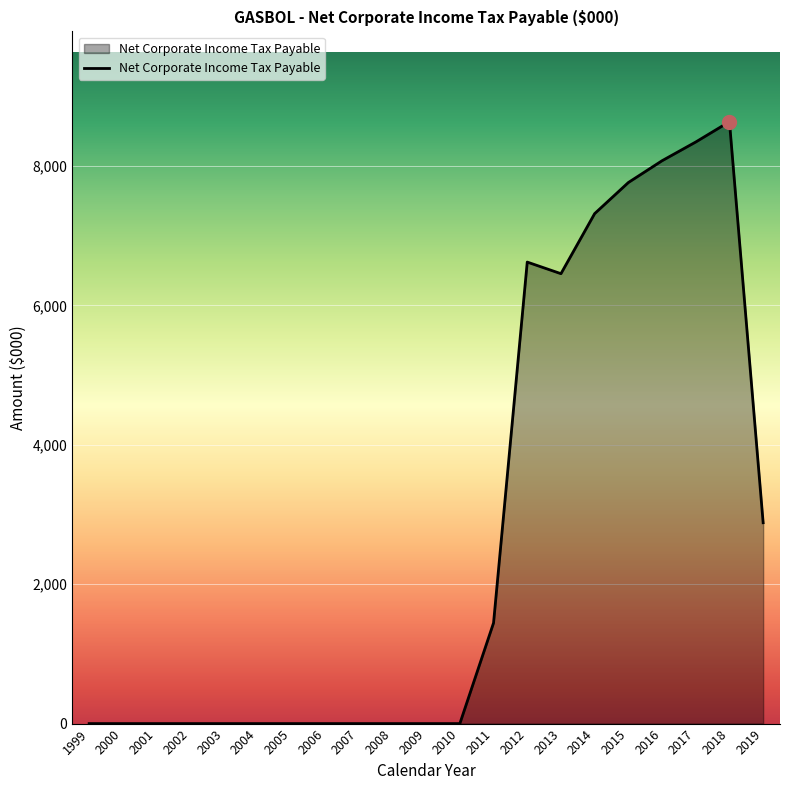

Which category has the highest value across all series?

2018